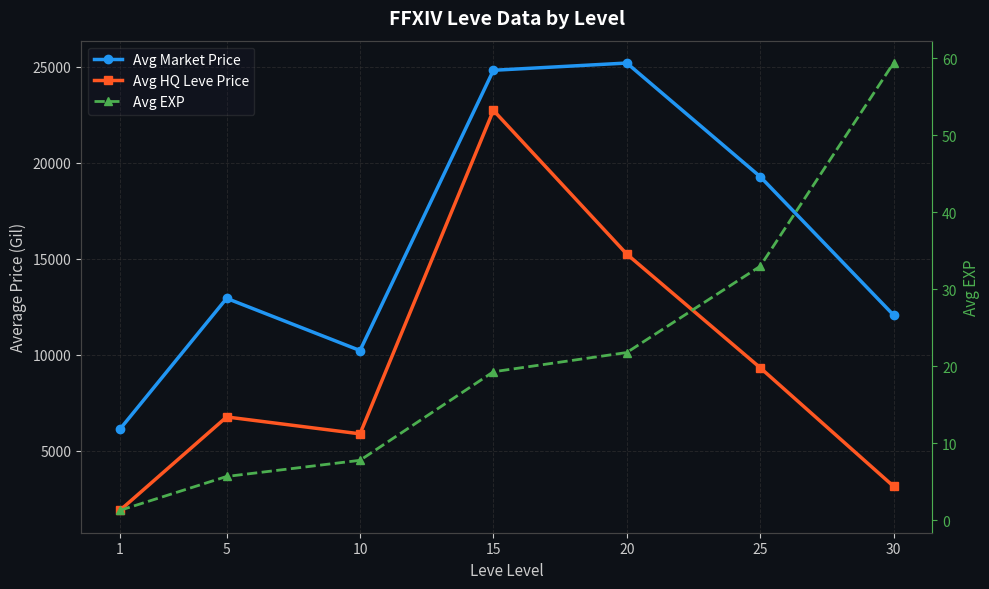

True or false: Avg Market Price and Avg HQ Leve Price cross at least once.

False